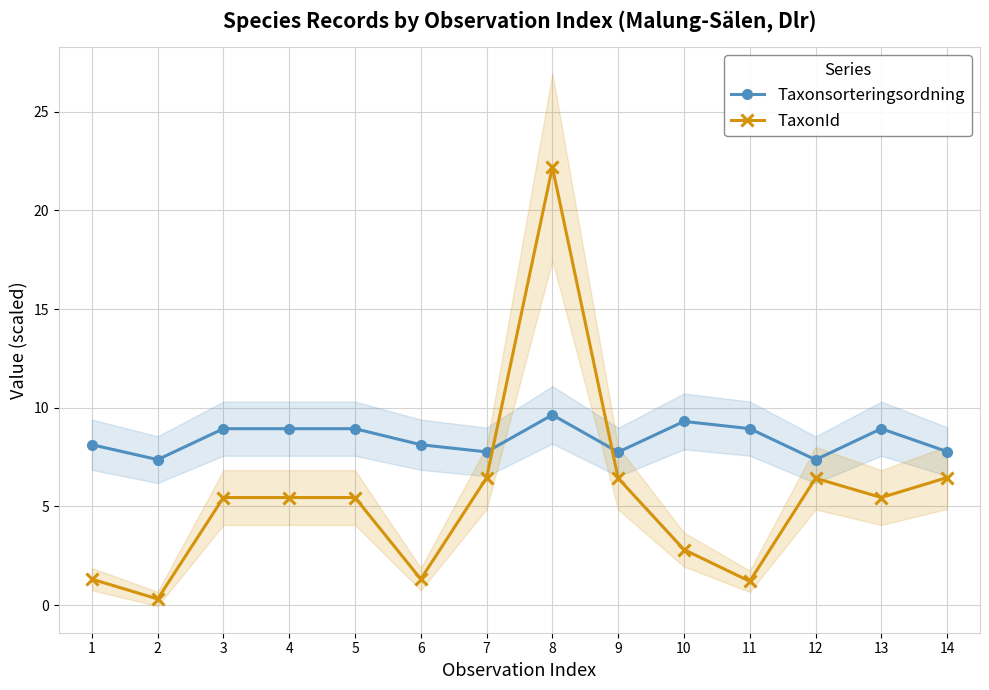

Where is the first local maximum for Taxonsorteringsordning?

8